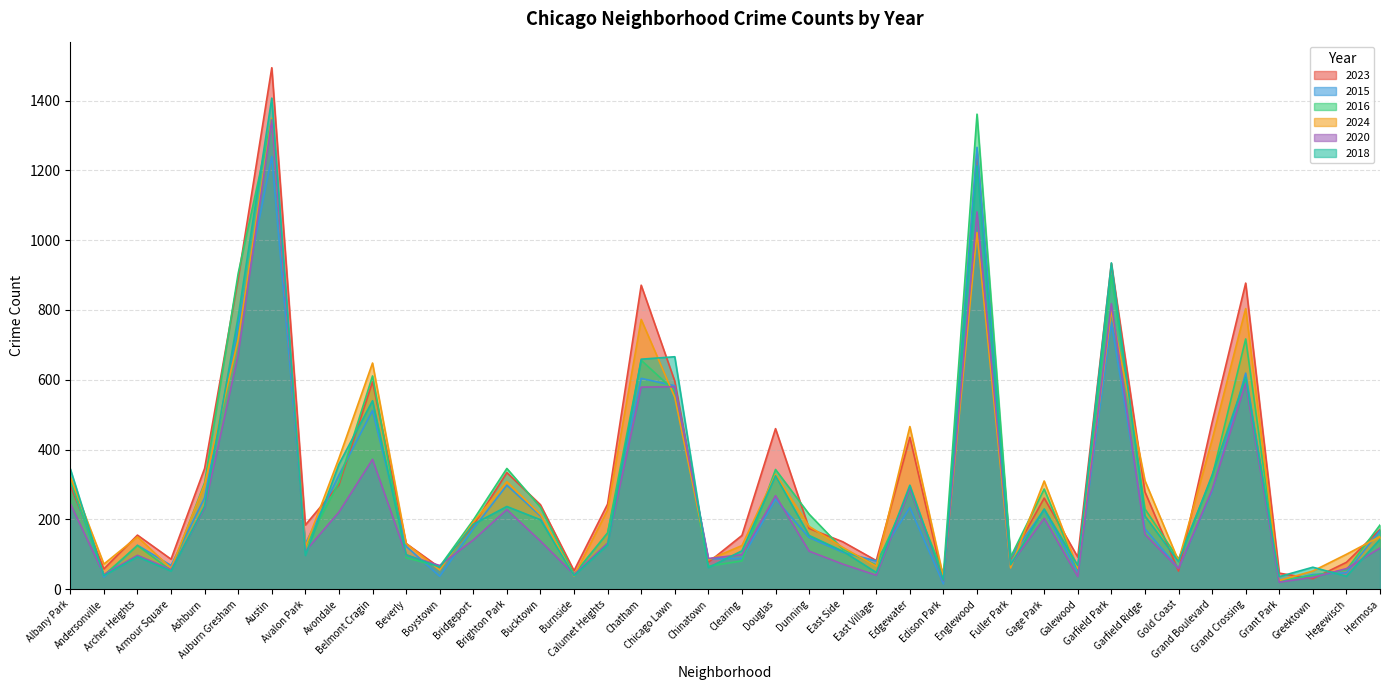

Reading left to right, list all the values displayed in this chart.

2023: 298	58	155	86	346	891	1494	184	299	594	131	62	183	334	242	53	244	871	596	77	154	460	174	136	82	435	23	1256	87	261	92	933	279	52	478	877	46	30	77	171
2015: 311	35	126	68	262	756	1240	130	327	512	123	37	173	298	210	41	161	604	583	87	88	258	148	106	81	234	15	1266	91	228	49	765	173	60	281	619	21	42	47	168
2016: 312	40	125	54	305	905	1348	121	306	611	90	65	198	346	235	43	161	656	568	66	81	343	215	115	69	281	44	1361	92	287	56	899	230	86	322	717	24	39	55	184
2024: 322	72	150	60	300	716	1349	121	375	648	131	55	192	308	214	38	227	773	550	84	125	329	180	120	66	466	34	1022	61	310	60	798	311	81	428	804	25	52	100	151
2020: 245	42	97	56	233	672	1345	109	221	372	98	68	141	228	138	42	132	579	580	88	99	268	109	72	40	288	24	1081	71	203	36	818	157	59	285	590	20	34	59	118
2018: 345	39	93	52	238	781	1407	97	358	540	99	63	186	237	199	39	127	659	666	62	110	325	154	109	48	298	26	1213	70	230	68	935	210	79	327	607	36	63	37	143